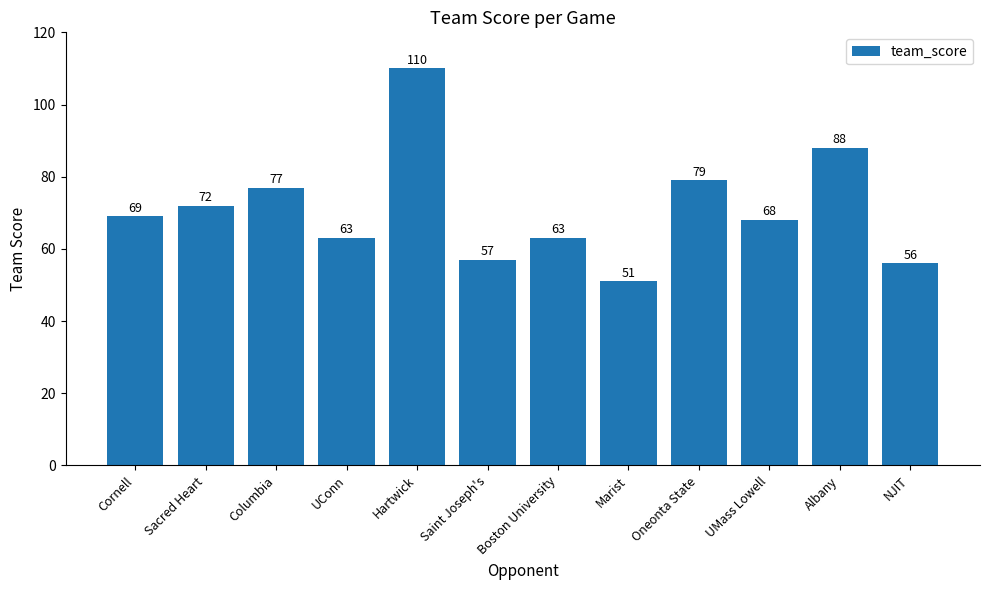

What is the difference between the values at Albany and NJIT?

32